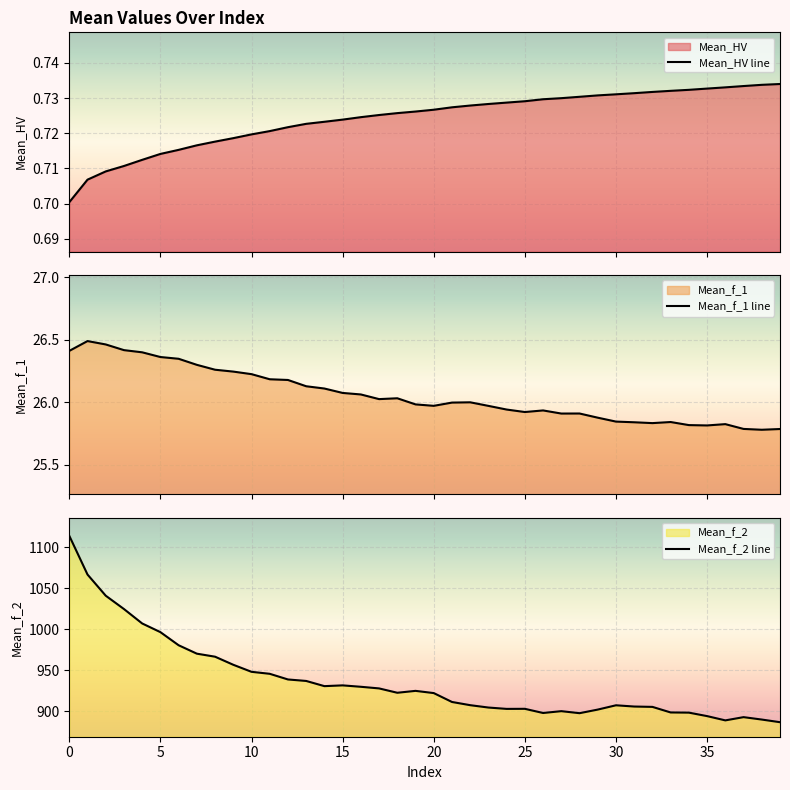

How many data points does each series have?

40